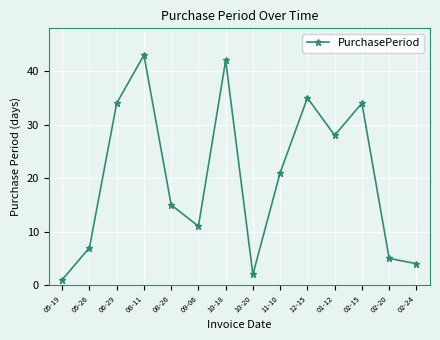

Which has a higher value, 06-29 or 02-24?

06-29